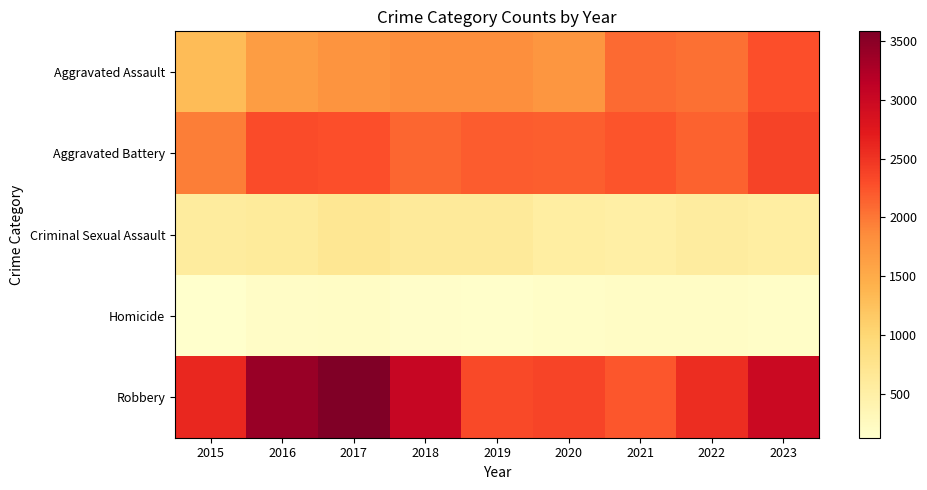

What is the total value across all series at 2018?

7754